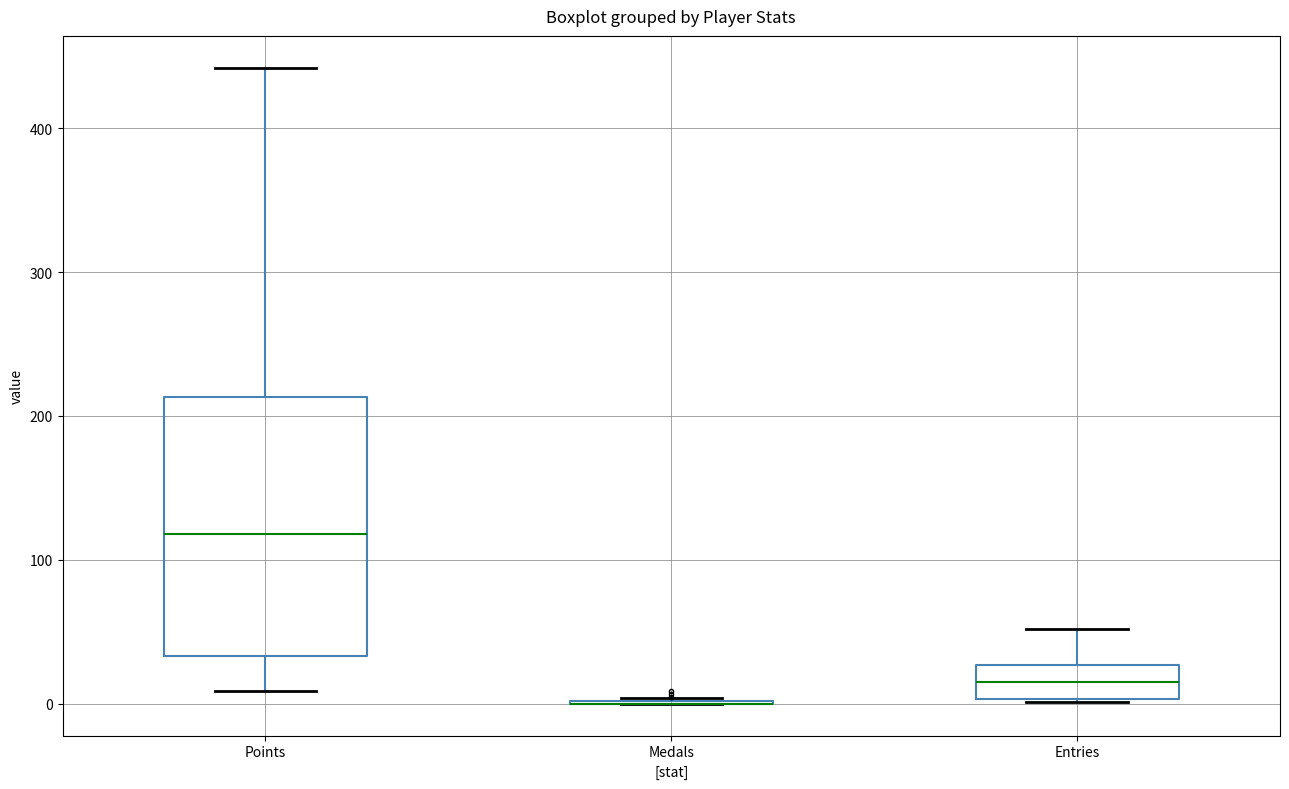

Reading left to right, transcribe this box plot: for each box, give where its median line is, the range the box spans, and where its two whiskers end, as read against the y-axis. The values are not printed on the chart, so give them approximately, as read against the axis.

Points: median 120, box 30 to 210, whiskers 10 to 440
Medals: box collapsed to a line at 0, whiskers 0 to 0
Entries: median 20, box 0 to 30, whiskers 0 to 50